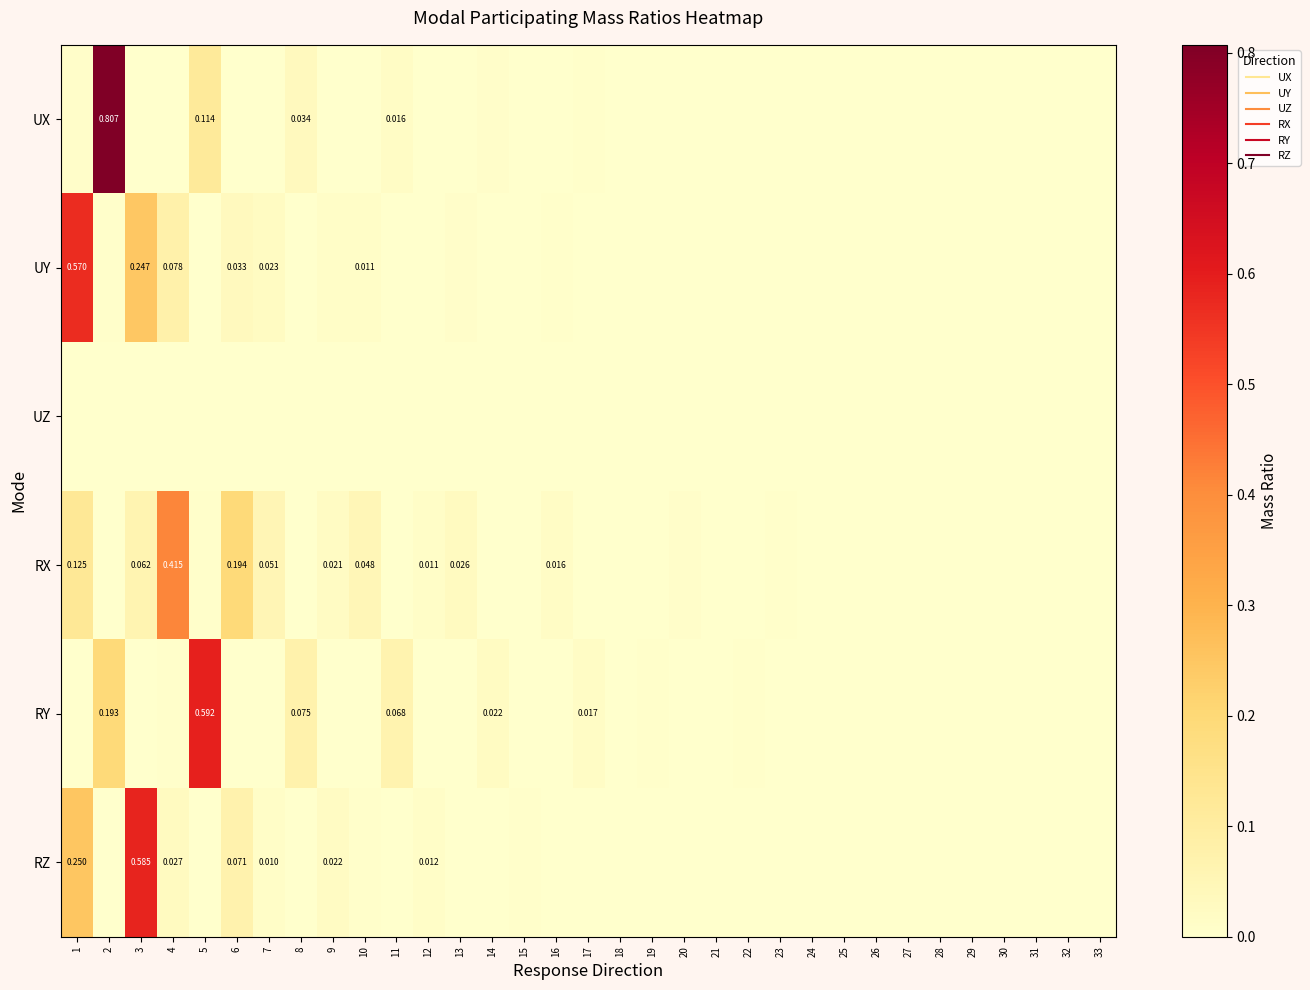

Which series has the largest total across all categories?

RZ